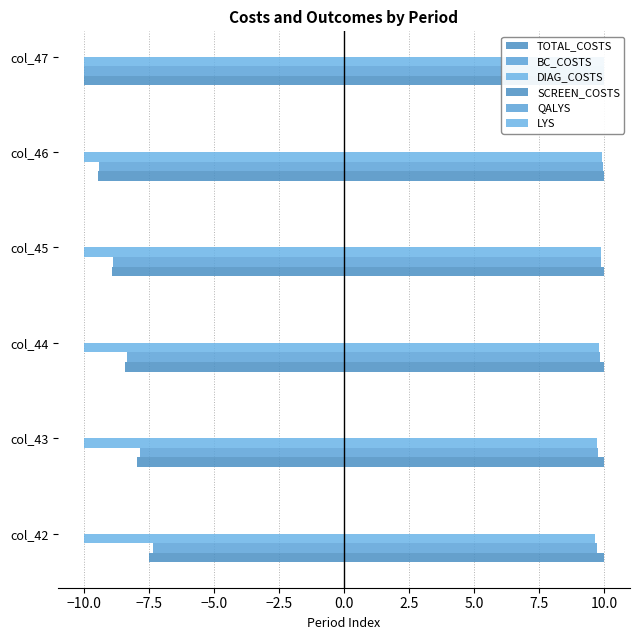

True or false: LYS has a value of 15.1 at col_44.

False